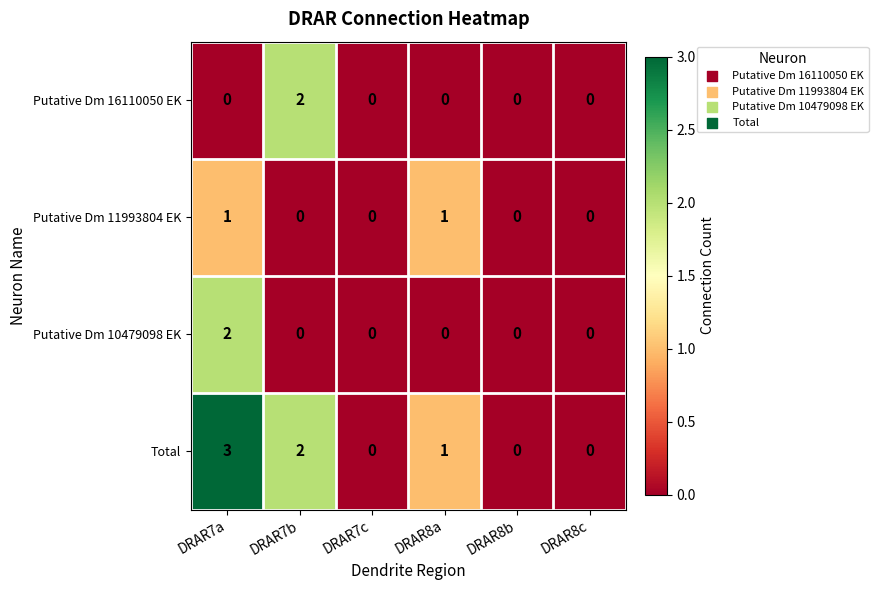

Reading left to right, transcribe all the data shown in this chart.

Putative Dm 16110050 EK: 0	2	0	0	0	0
Putative Dm 11993804 EK: 1	0	0	1	0	0
Putative Dm 10479098 EK: 2	0	0	0	0	0
Total: 3	2	0	1	0	0